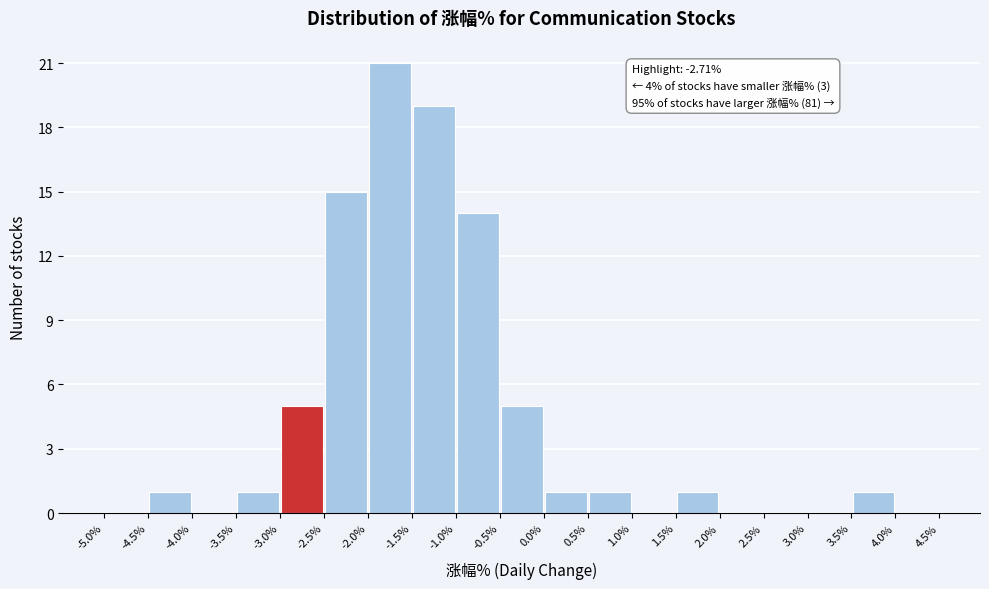

Over which range of the x-axis is the bar tallest?

-2.0% to -1.5%